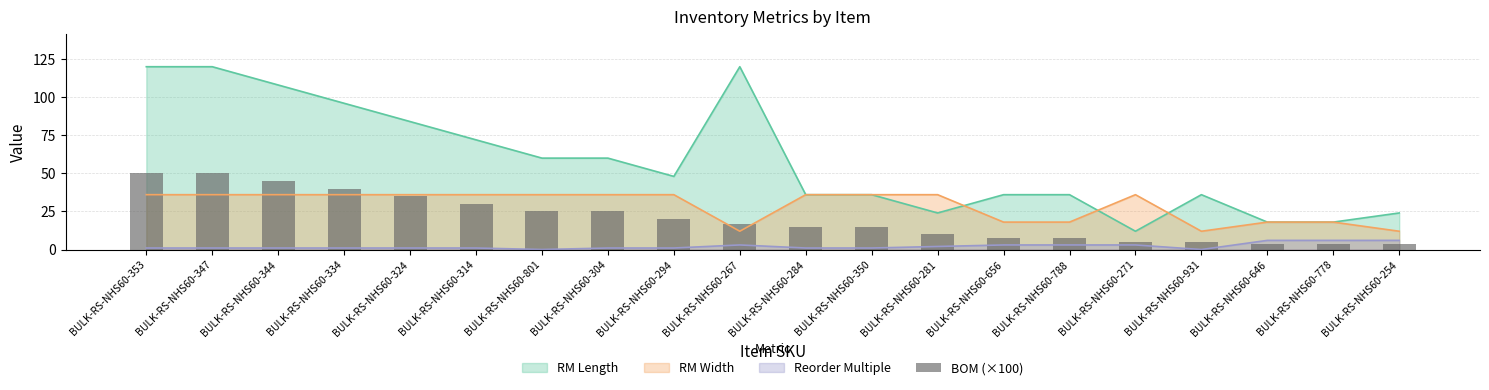

What value does the data have at BULK-RS-NHS60-778?

3.8